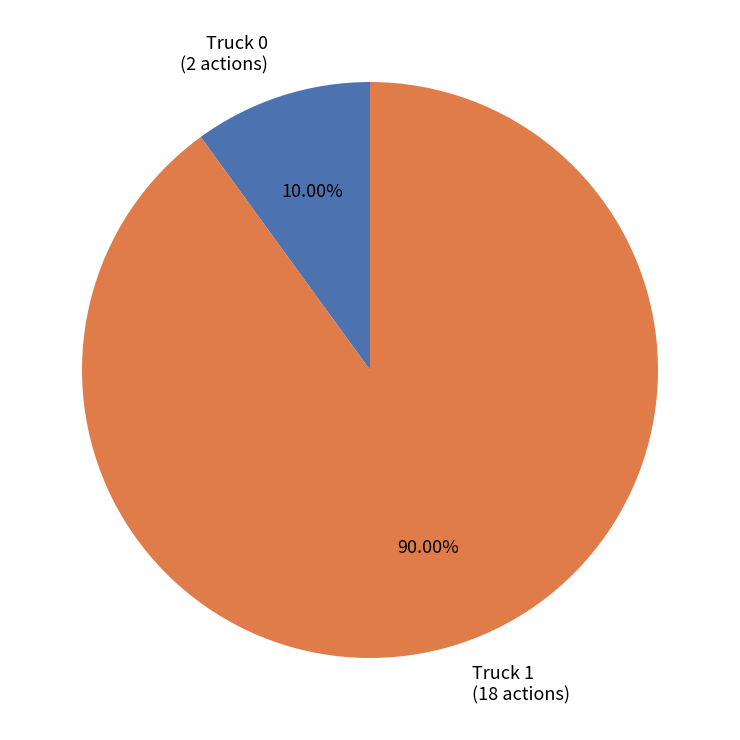

Count the number of slices in the pie.

2